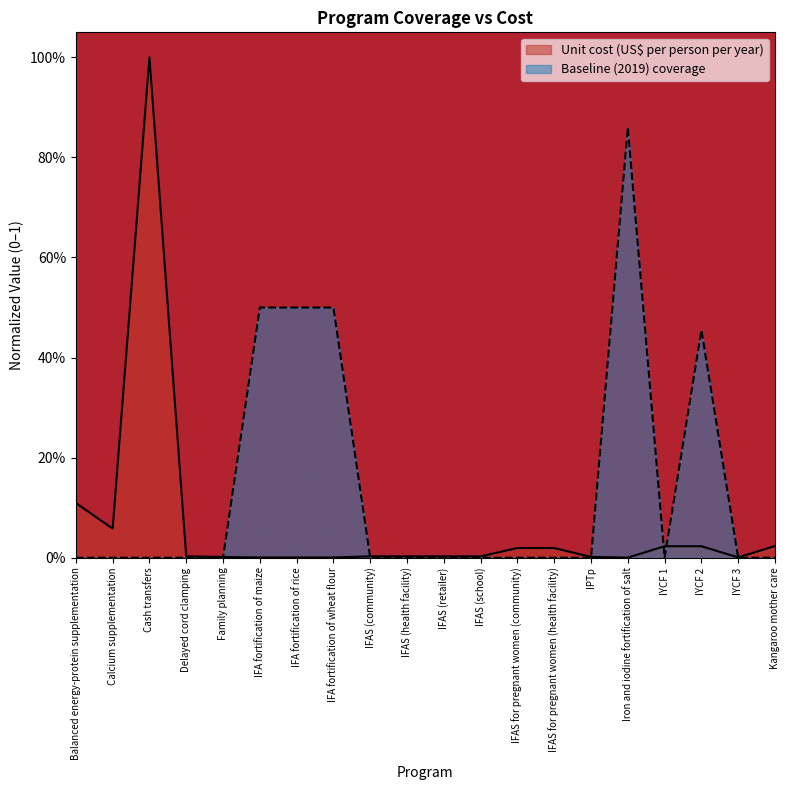

Which series has the largest total across all categories?

Baseline (2019) coverage